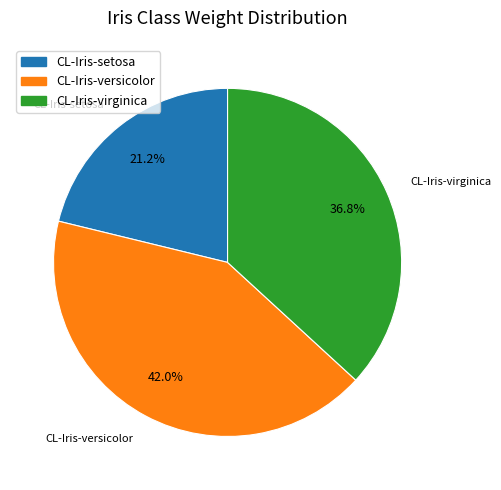

Is there a majority slice in this chart?

No